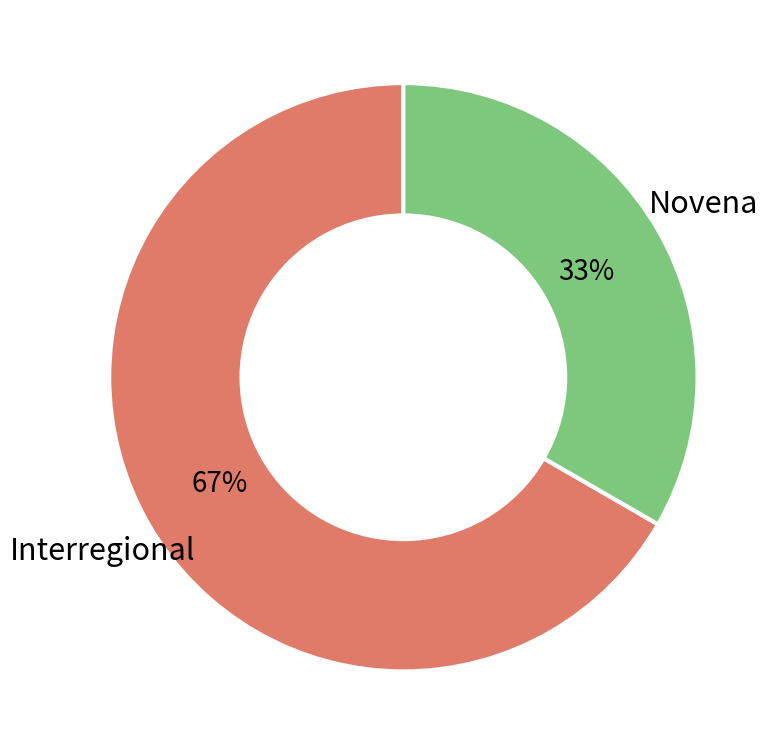

Rank the categories by value from lowest to highest.

Novena, Interregional